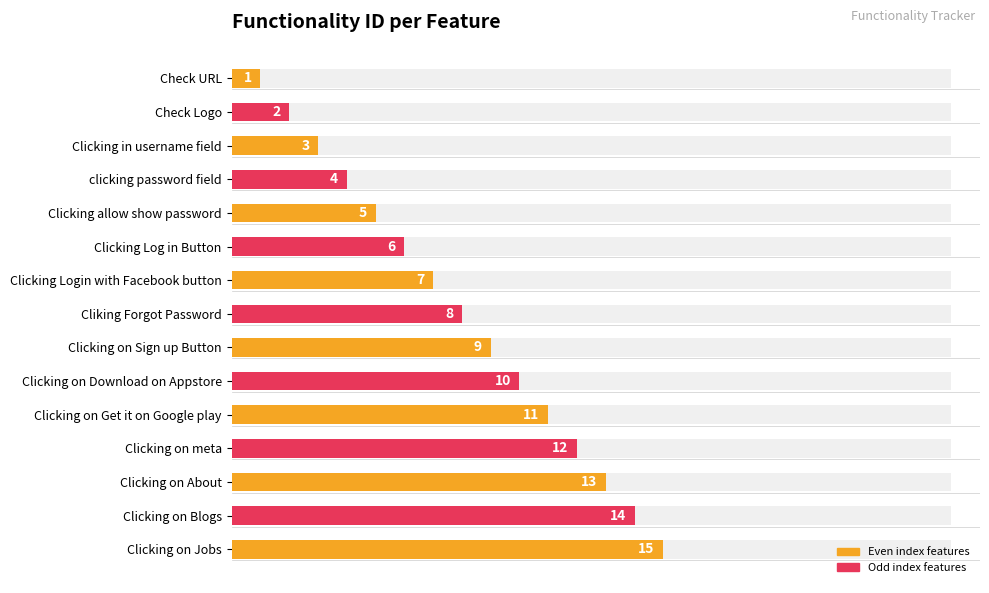

What is the difference between the maximum and minimum values?

14